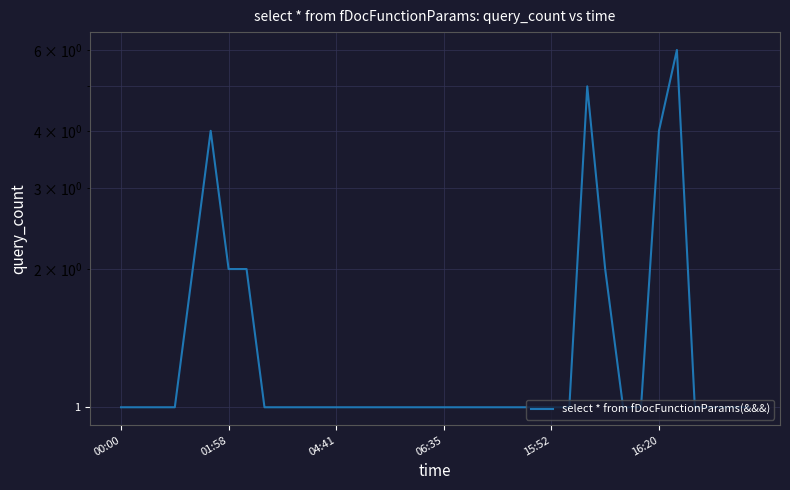

What is the label of the 11th point from the left?

10